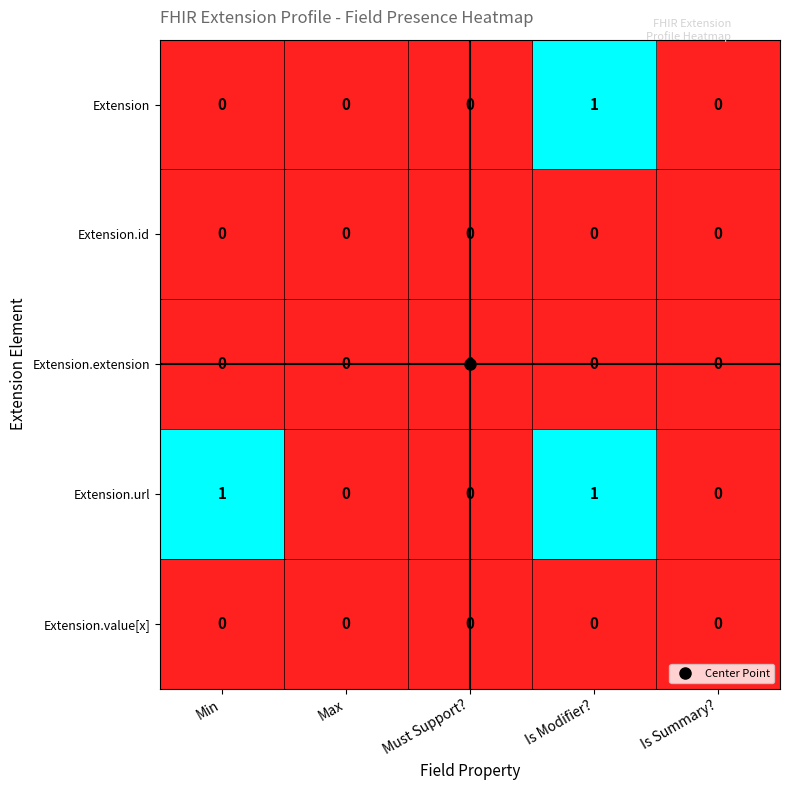

Is the value of Extension.url at Is Summary? greater than the value of Extension at Is Modifier??

No